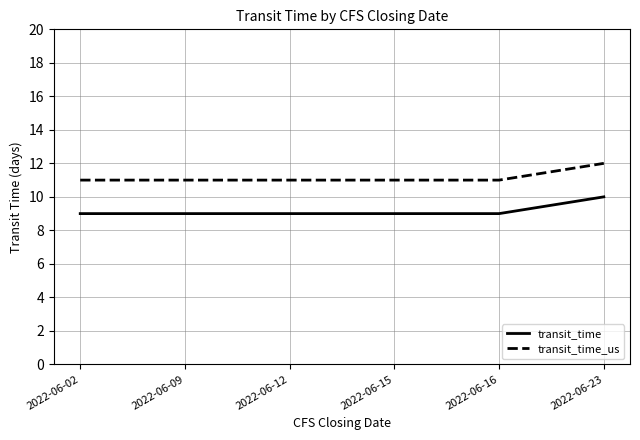

Count the transit_time_us values in the range 11 to 12.

6